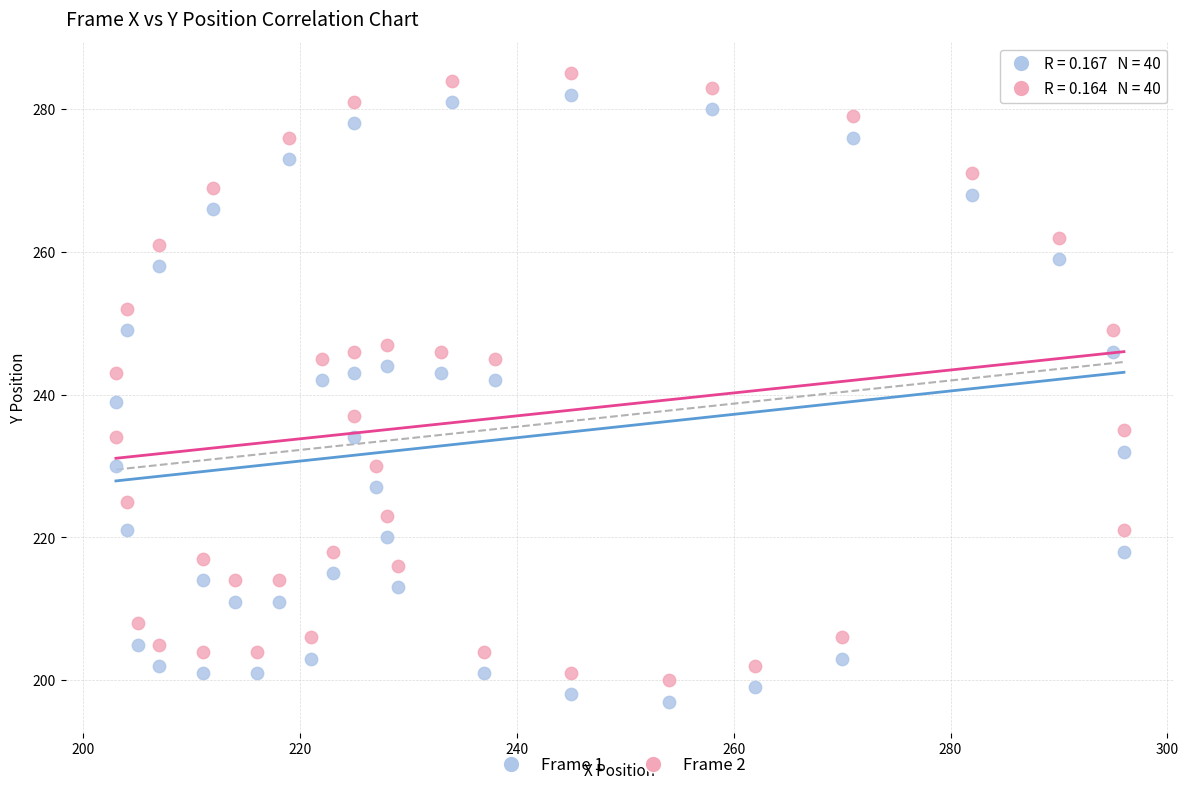

Across all data points, what is the range of X values (max minus min)?

93